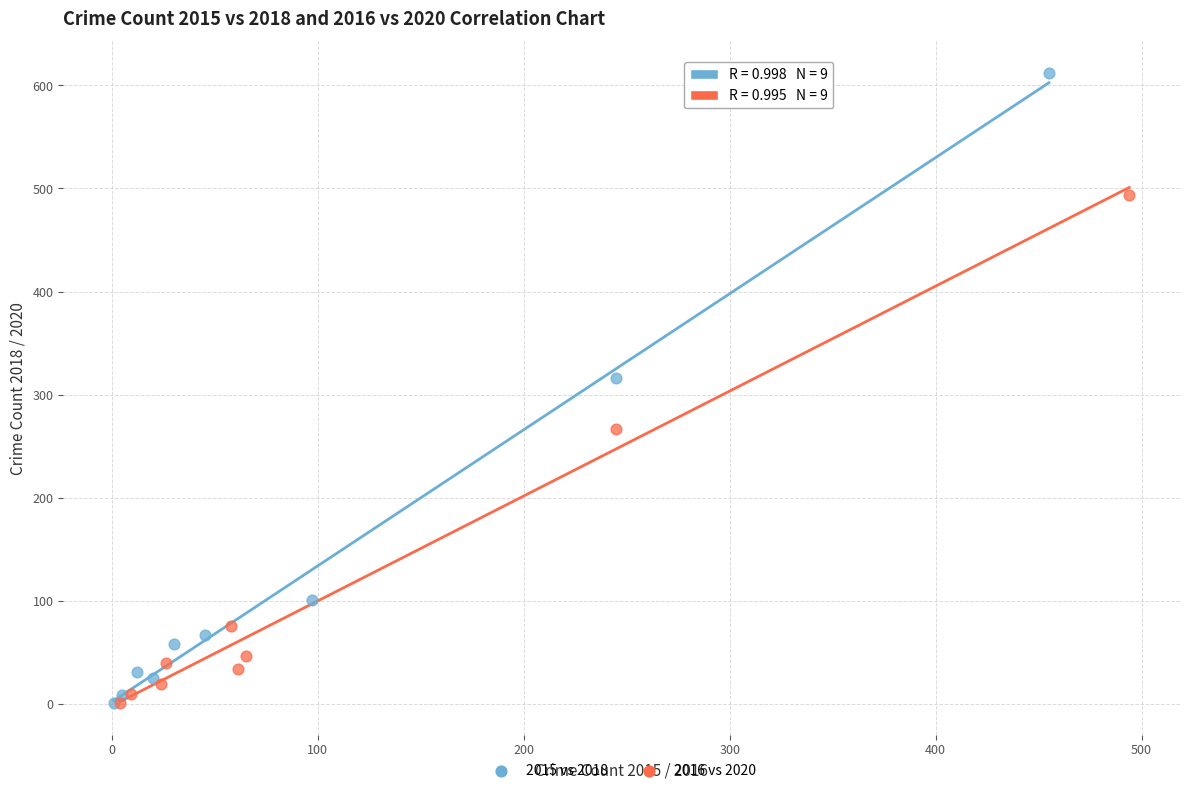

Which series contains the highest Y value?

2015 vs 2018